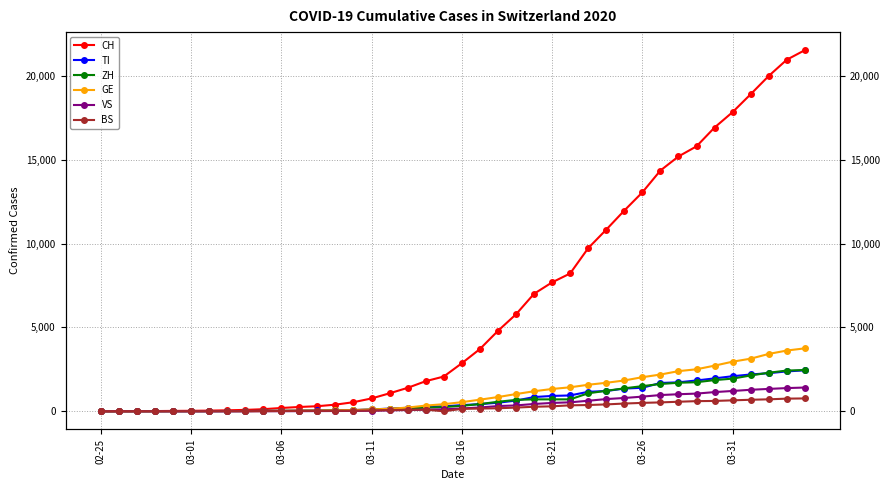

True or false: BS and ZH intersect in this chart.

False